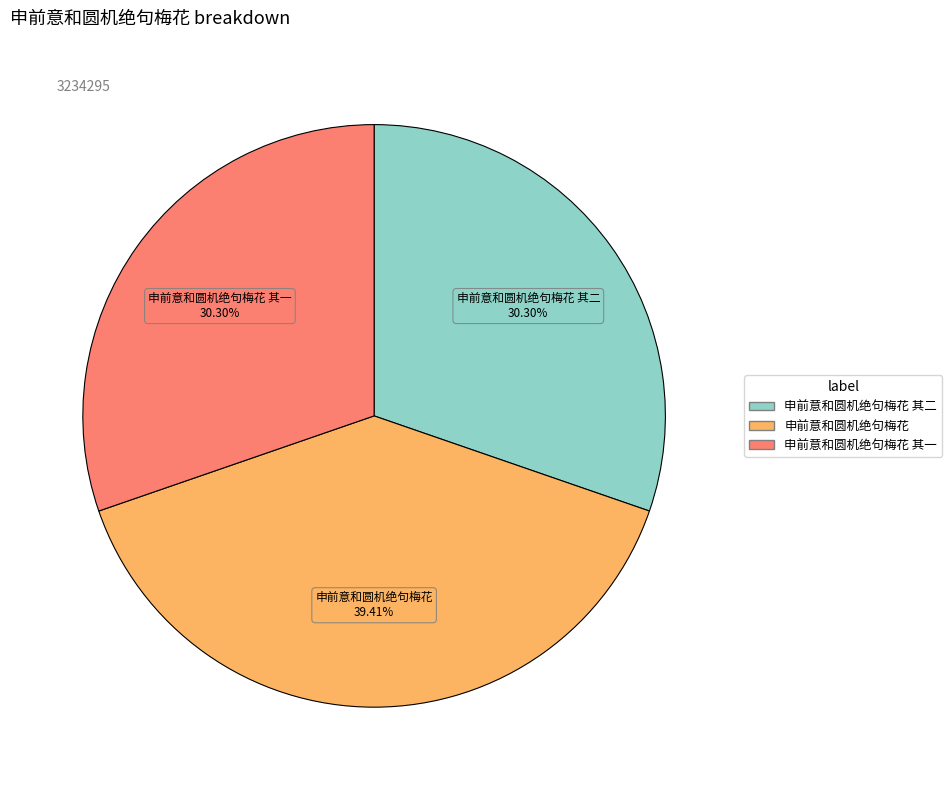

Does any single category account for the majority?

No